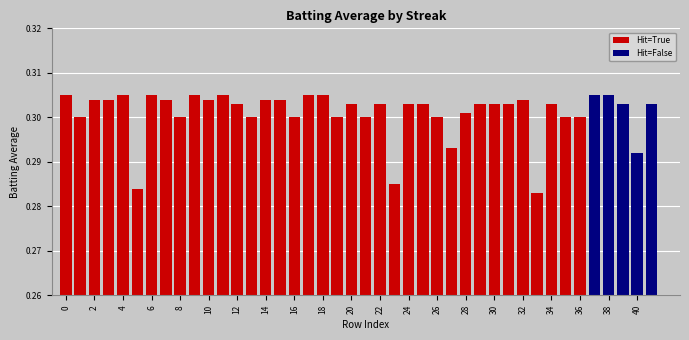

Which category has the lowest value in the Hit=False series?

40